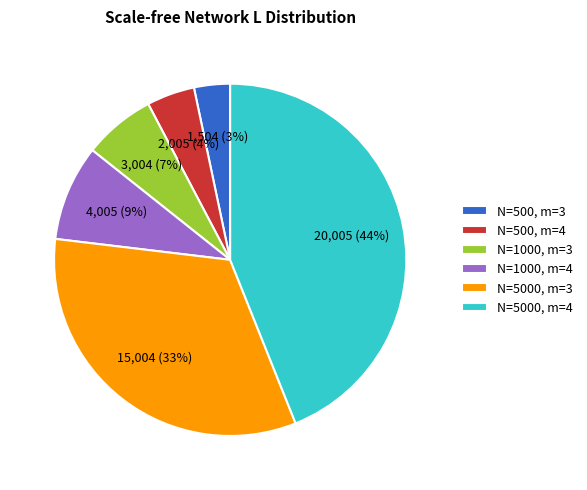

Between N=5000, m=4 and N=1000, m=4, which is larger?

N=5000, m=4